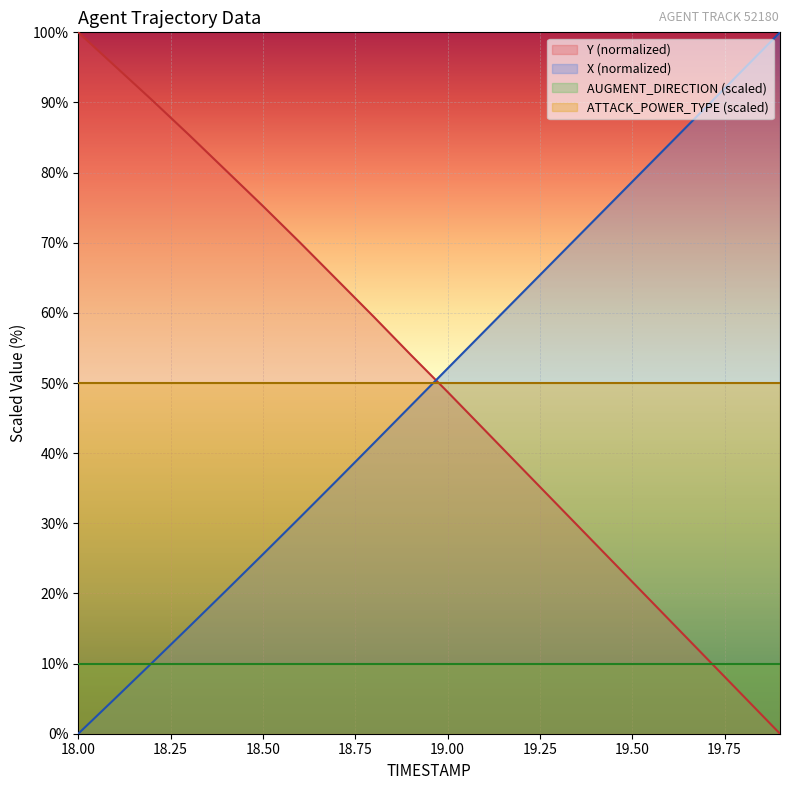

Which series ends up on top after the final intersection of X and Y?

X